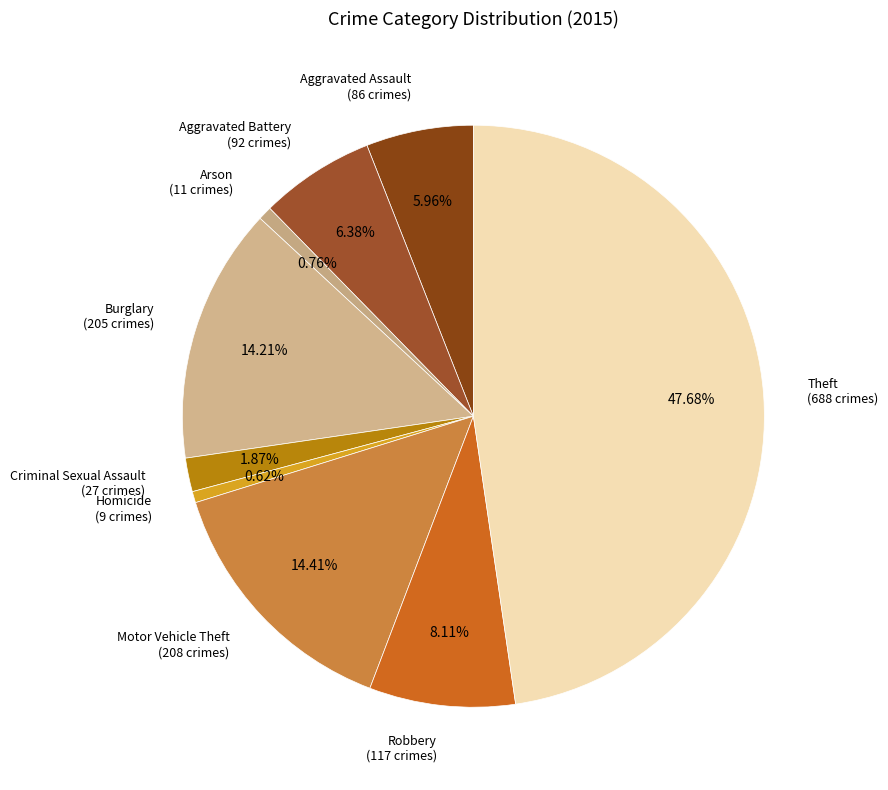

Which slice is the largest?

Theft